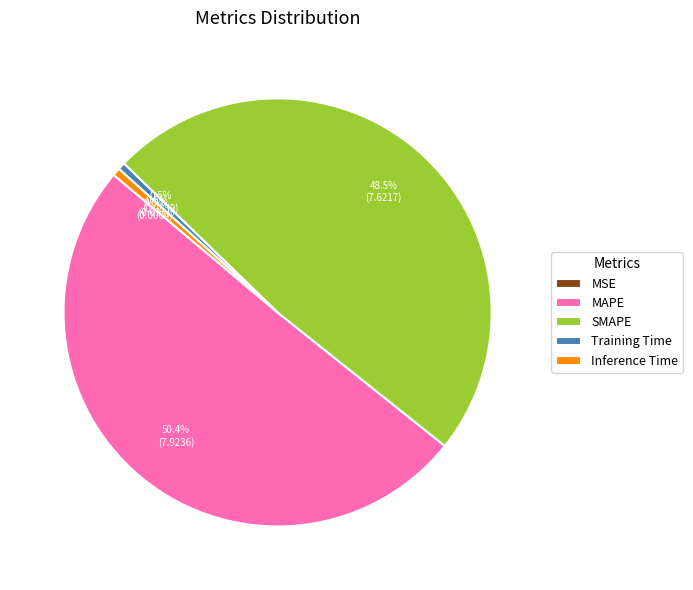

What is the total percentage of Inference Time and SMAPE?

49.1%